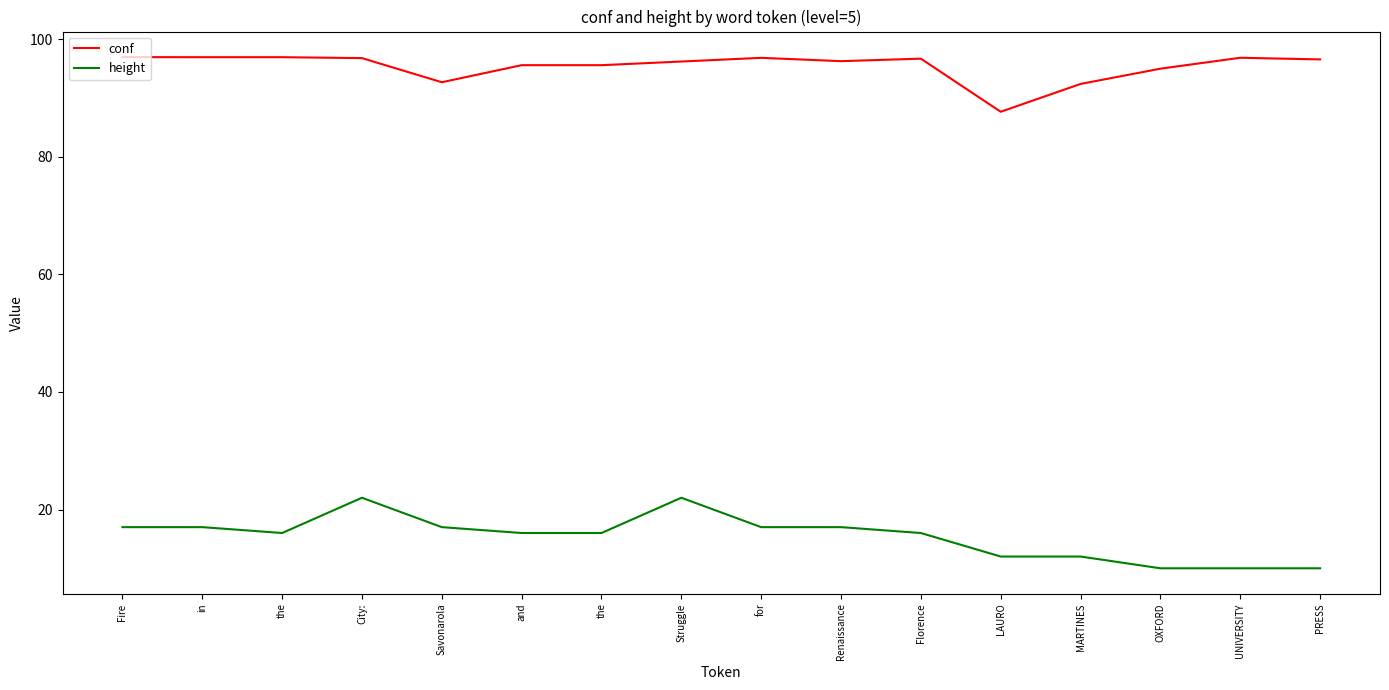

True or false: conf and height intersect in this chart.

False